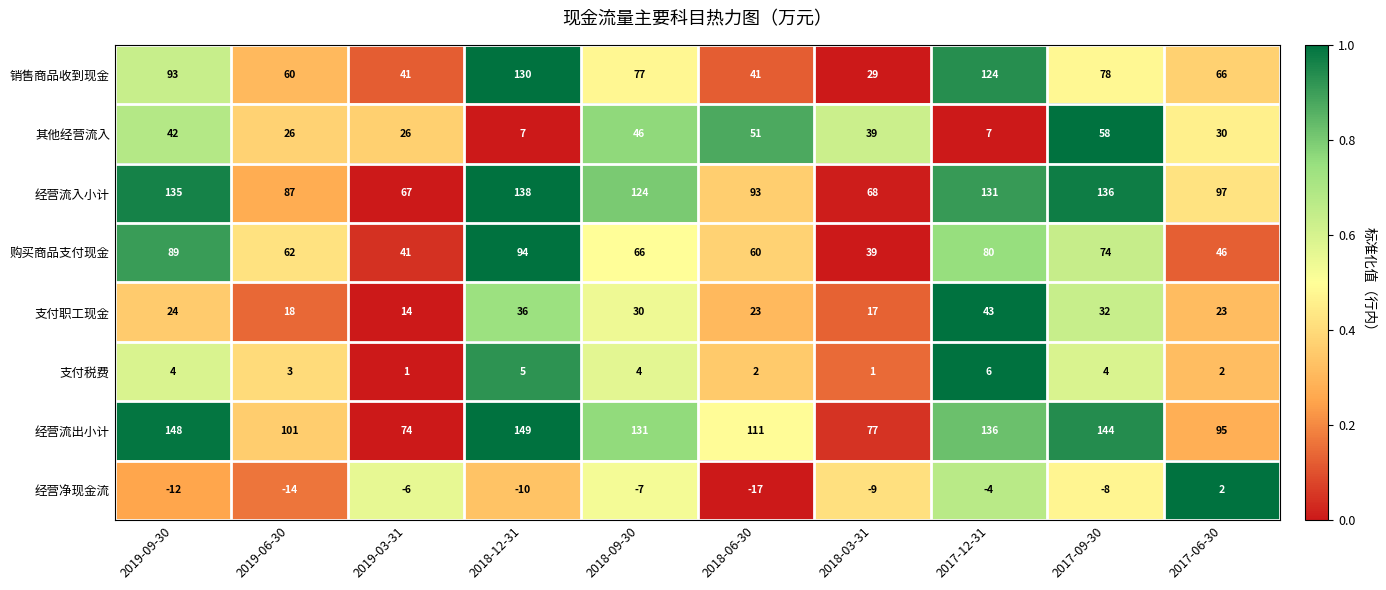

Which category has the highest value across all series?

2018-12-31